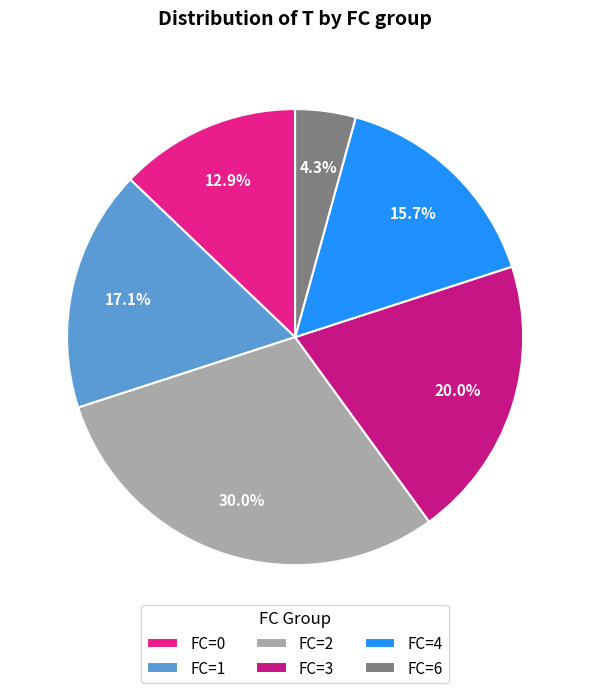

How many segments does this pie chart have?

6